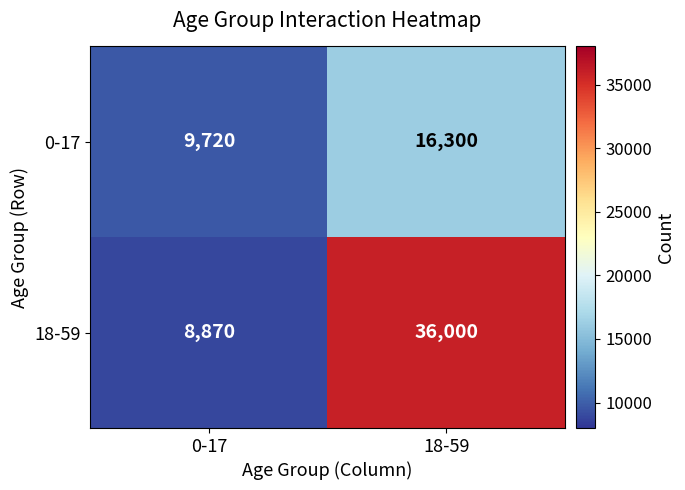

Which series changed the most between 0-17 and 18-59?

18-59